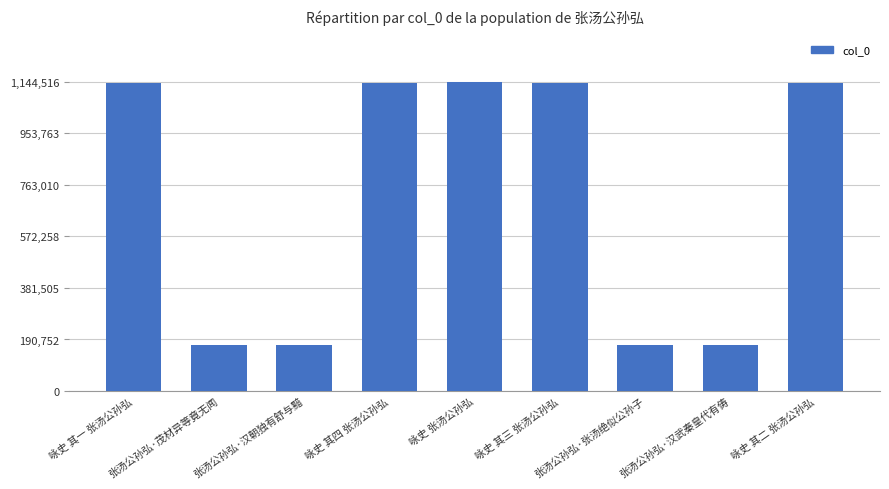

How many bars are there in total?

9